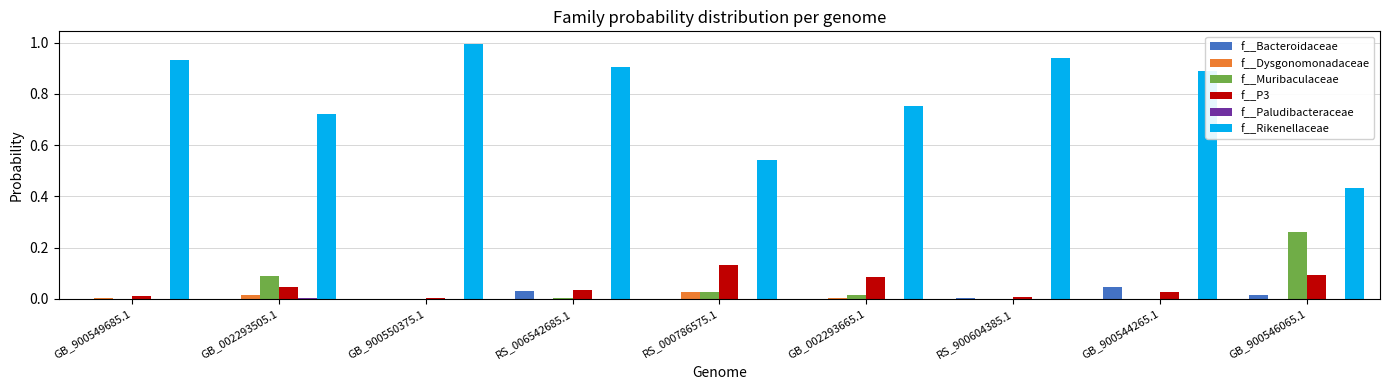

Which series changed the most between RS_000786575.1 and GB_900546065.1?

f__Muribaculaceae